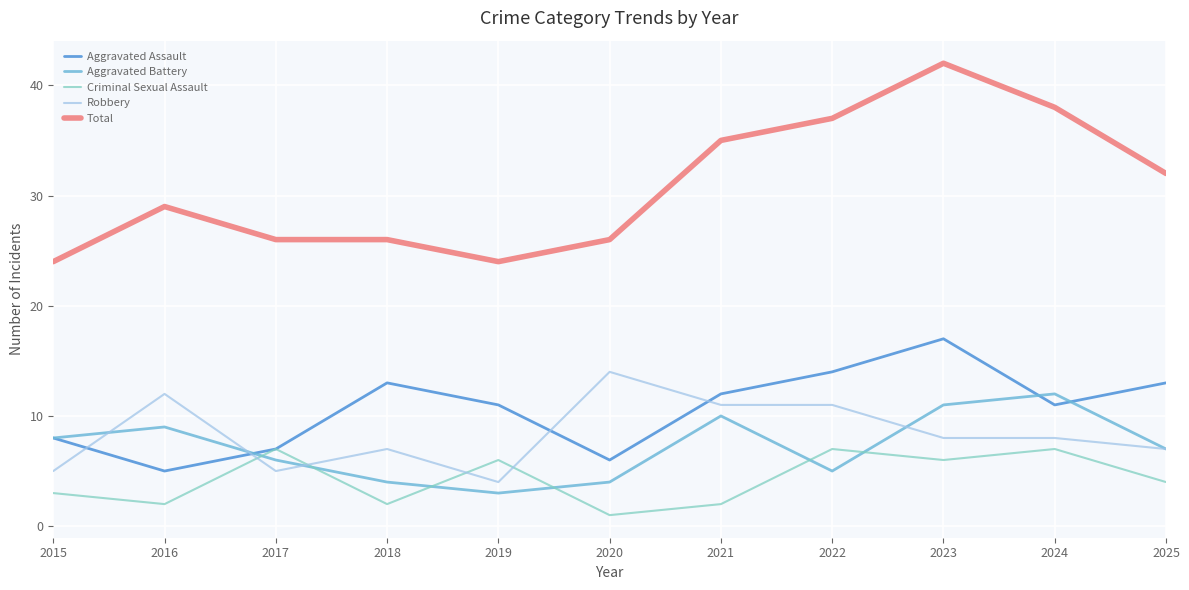

Which series has the largest total across all categories?

Total